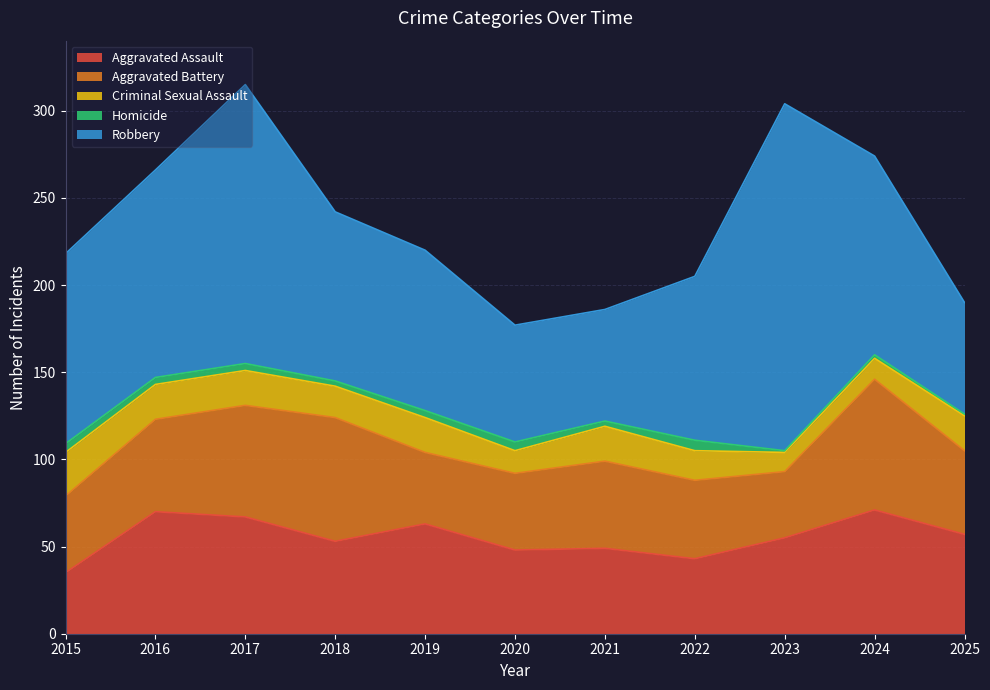

Which series has the widest spread of values?

Robbery